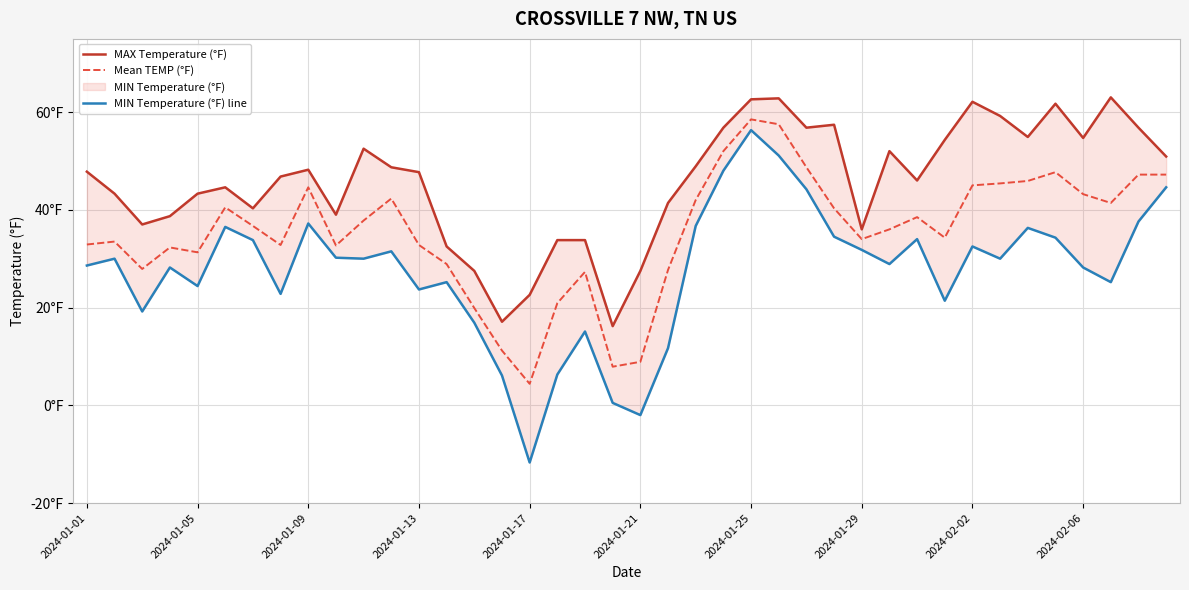

Is it true that MAX Temperature (°F) equals 22.6 at 2024-01-17?

True